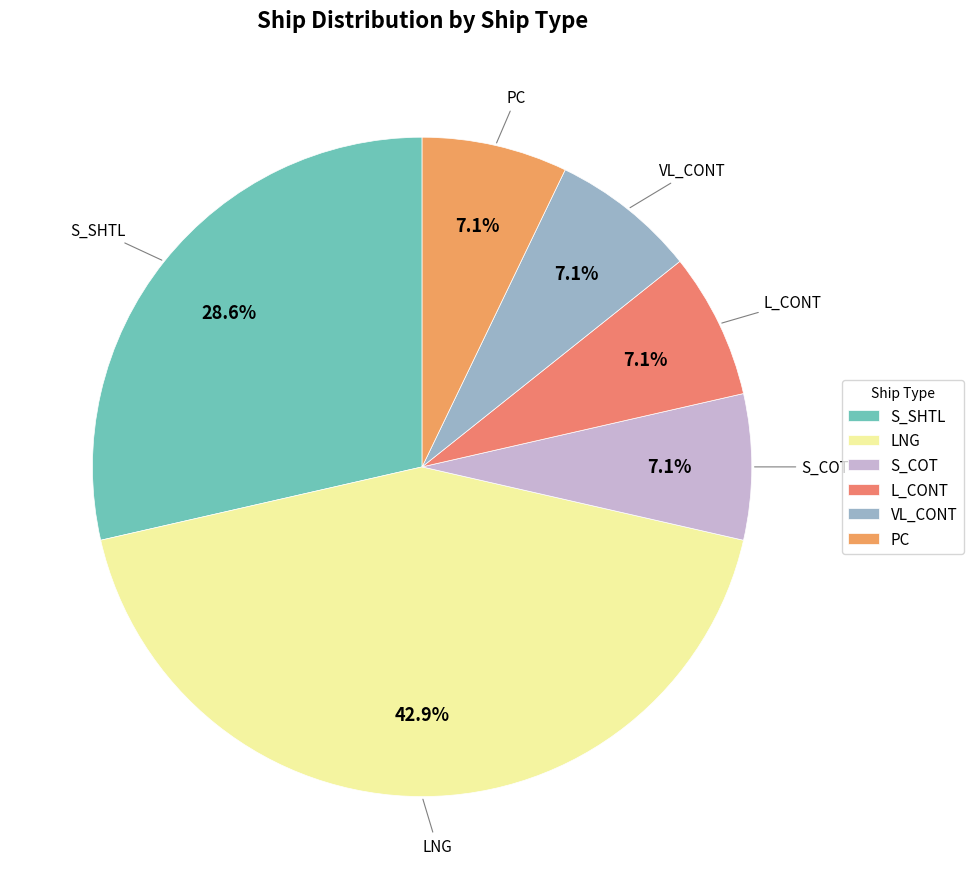

Count the number of slices in the pie.

6